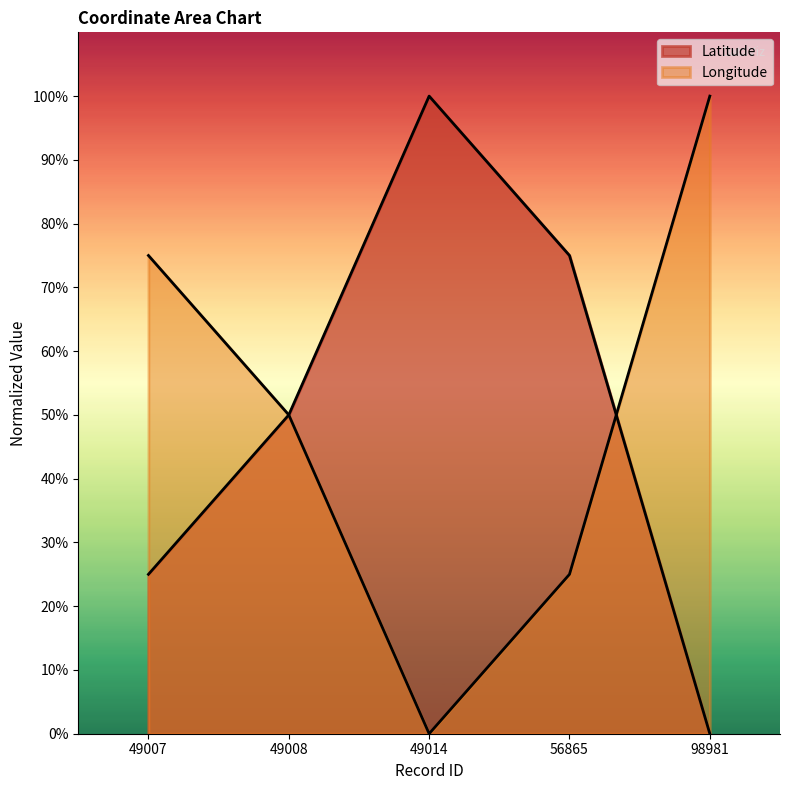

At how many categories does at least one series exceed 78?

2